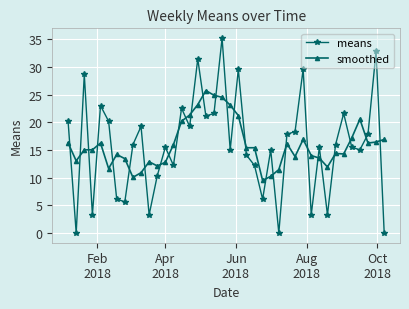

Count the number of categories in the chart.

40